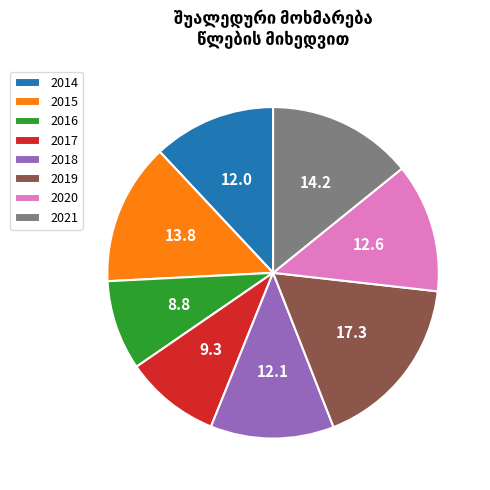

Count the number of slices in the pie.

8